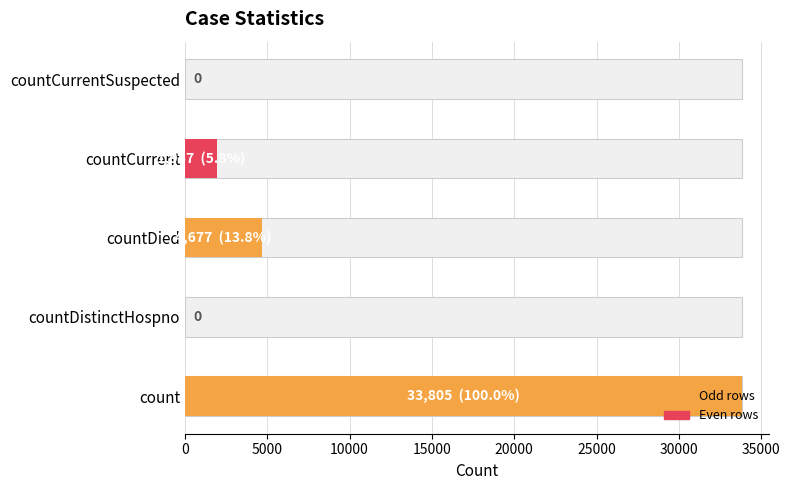

Which label corresponds to the largest value in the chart?

count